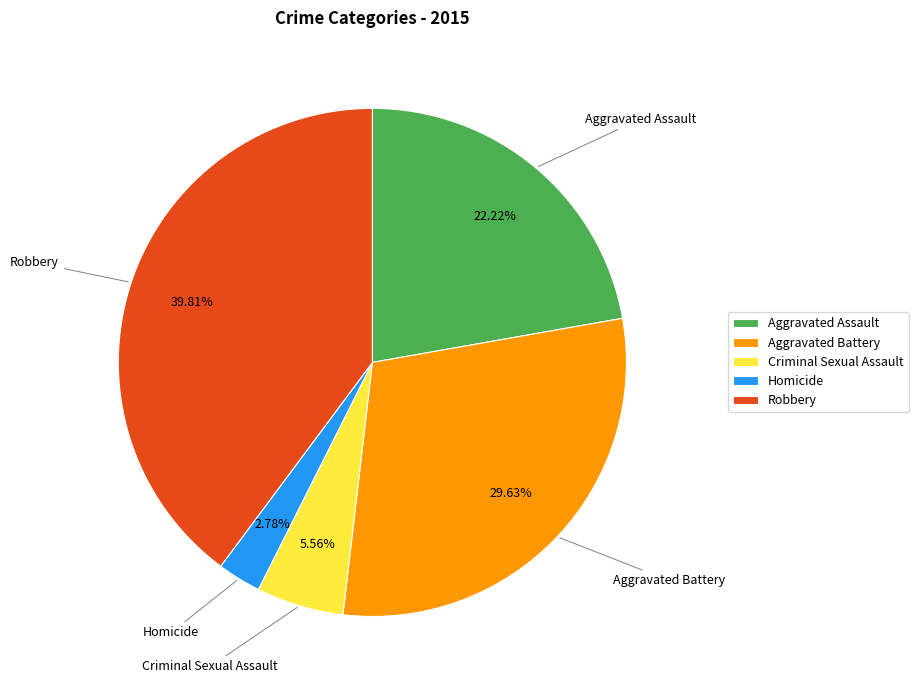

What percentage is NOT represented by Aggravated Assault?

77.8%